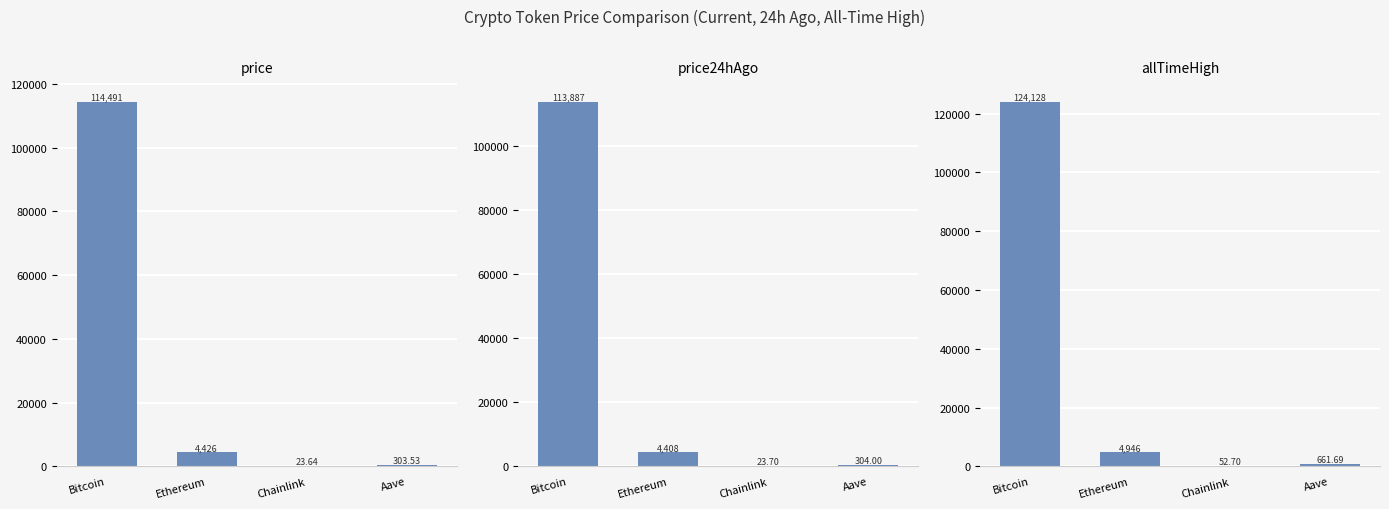

Rank the categories by allTimeHigh value from highest to lowest.

Bitcoin, Ethereum, Aave, Chainlink